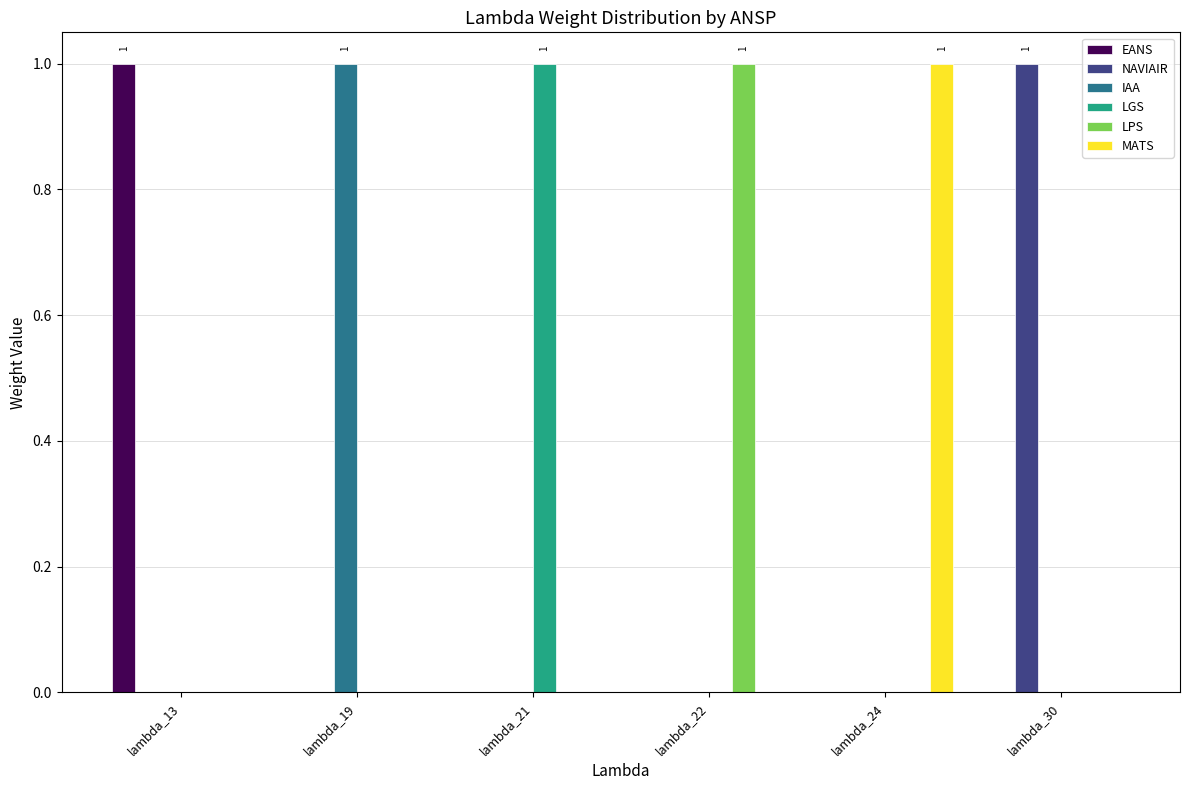

The LPS series shows -1 at lambda_30. True or false?

False